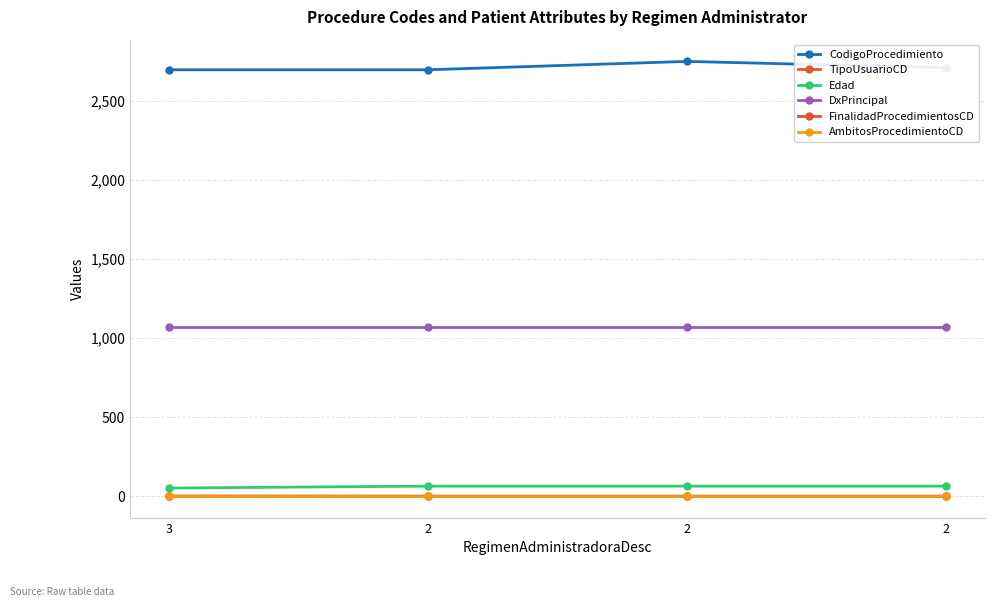

What are all the series names shown in the legend?

CodigoProcedimiento, TipoUsuarioCD, Edad, DxPrincipal, FinalidadProcedimientosCD, AmbitosProcedimientoCD